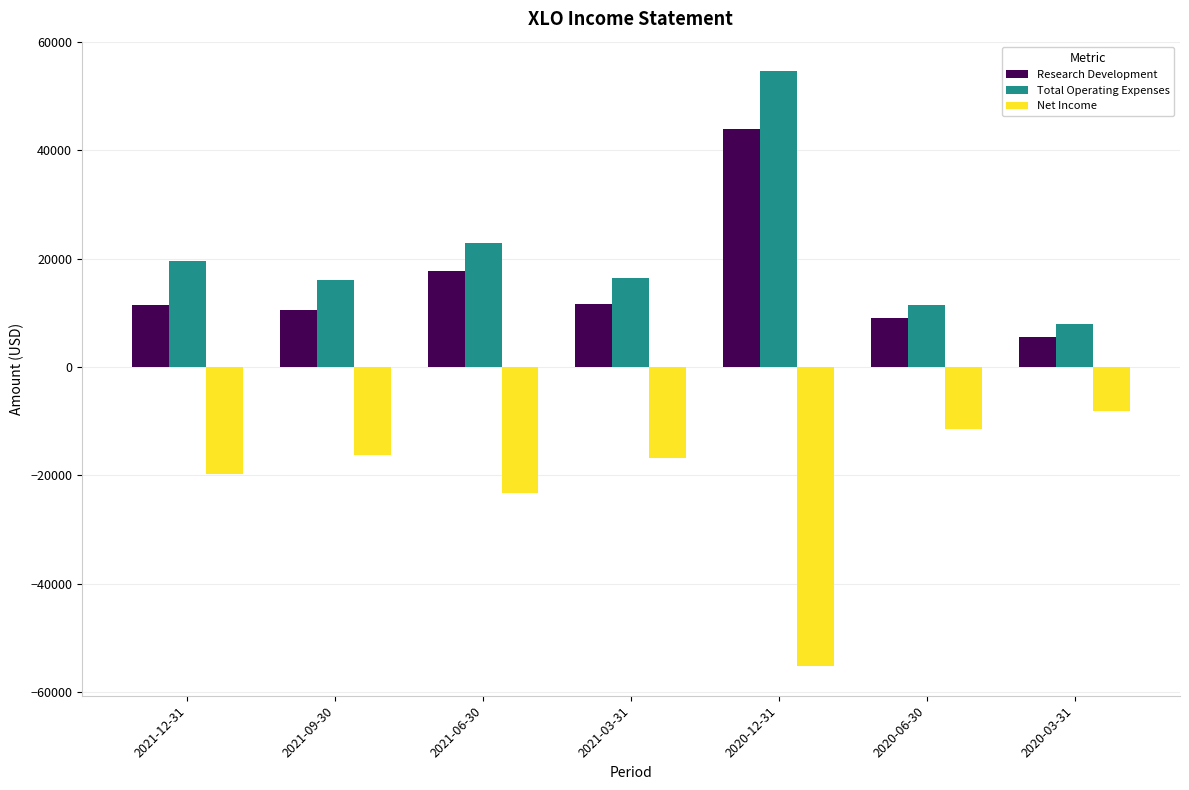

What is the label of the 3rd bar from the left?

2021-06-30